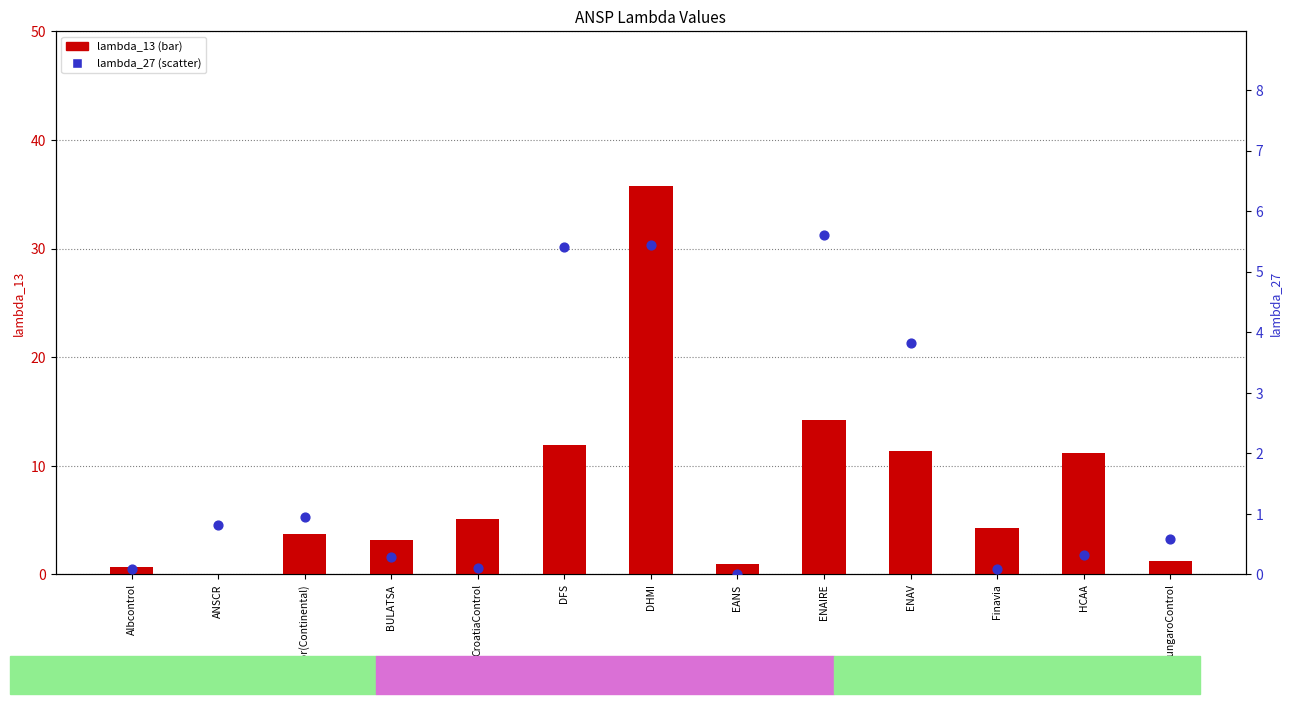

Which series has the largest total across all categories?

lambda_13